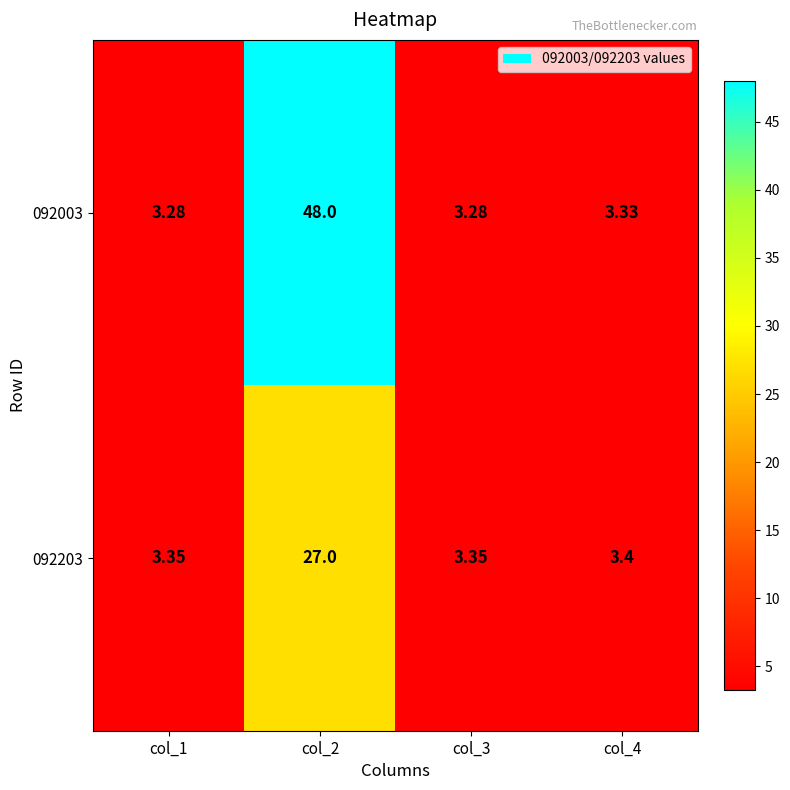

Is the value of 092003 at col_1 greater than the value of 092203 at col_4?

No